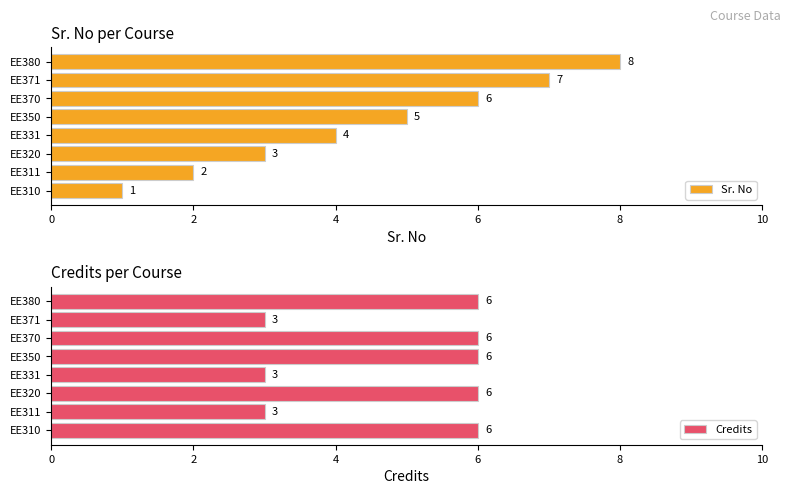

How many data points in Credits are less than 6?

3